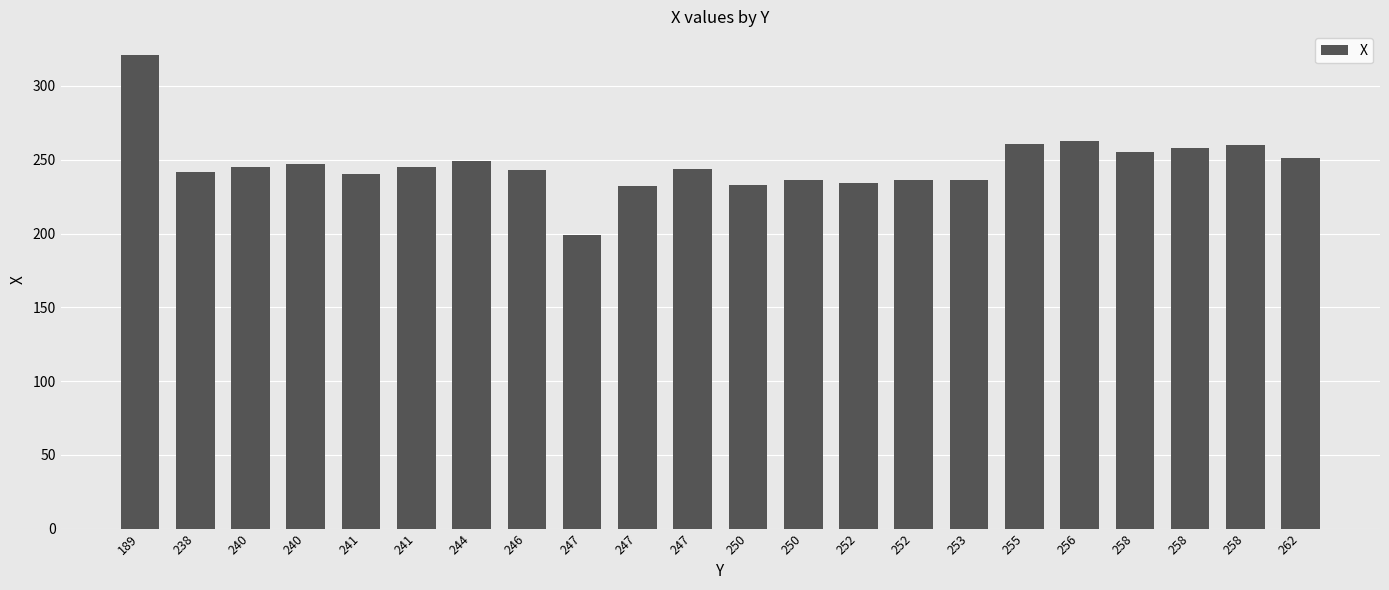

Rank the categories by value from lowest to highest.

247, 247, 250, 252, 250, 252, 253, 241, 238, 246, 247, 240, 241, 240, 244, 262, 258, 258, 258, 255, 256, 189